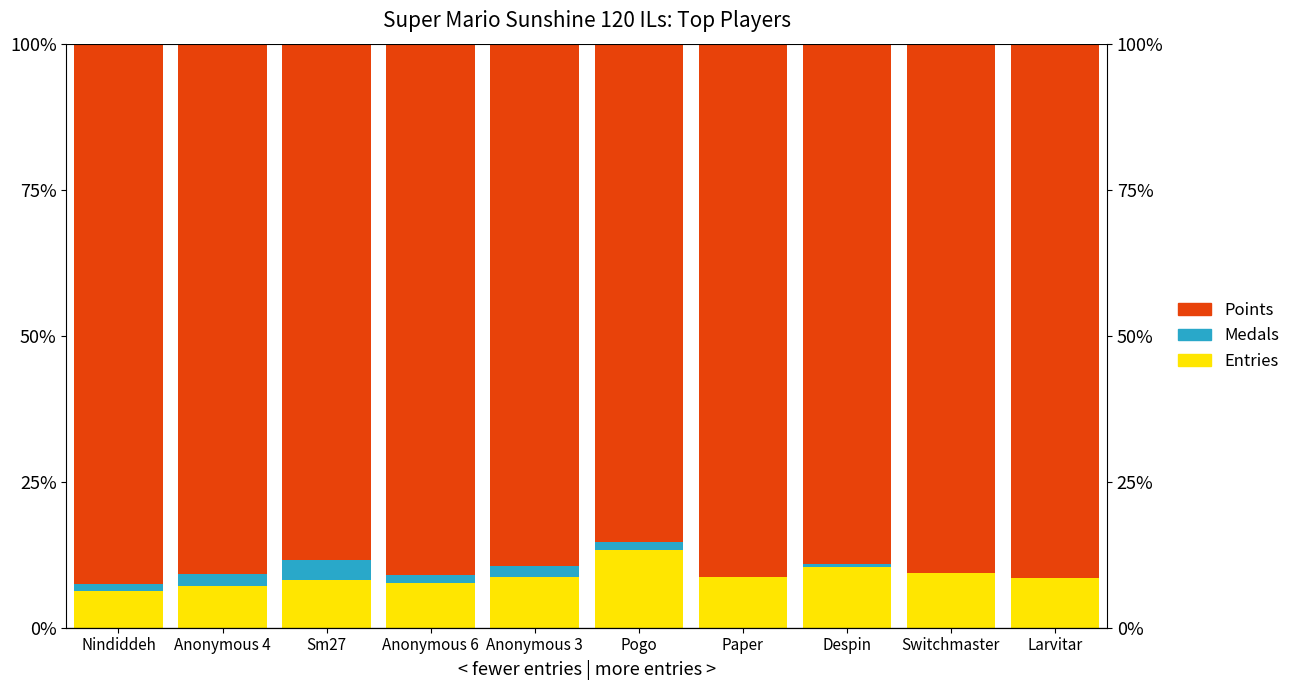

Reading left to right, transcribe all the data shown in this chart.

Entries: Nindiddeh=6.3	Anonymous 4=7.1	Sm27=8.2	Anonymous 6=7.7	Anonymous 3=8.7	Pogo=13.4	Paper=8.7	Despin=10.4	Switchmaster=9.4	Larvitar=8.6
Medals: Nindiddeh=1.1	Anonymous 4=2.1	Sm27=3.3	Anonymous 6=1.3	Anonymous 3=1.7	Pogo=1.4	Paper=0.0	Despin=0.5	Switchmaster=0.0	Larvitar=0.0
Points: Nindiddeh=92.6	Anonymous 4=90.9	Sm27=88.5	Anonymous 6=91.0	Anonymous 3=89.5	Pogo=85.3	Paper=91.3	Despin=89.1	Switchmaster=90.6	Larvitar=91.4